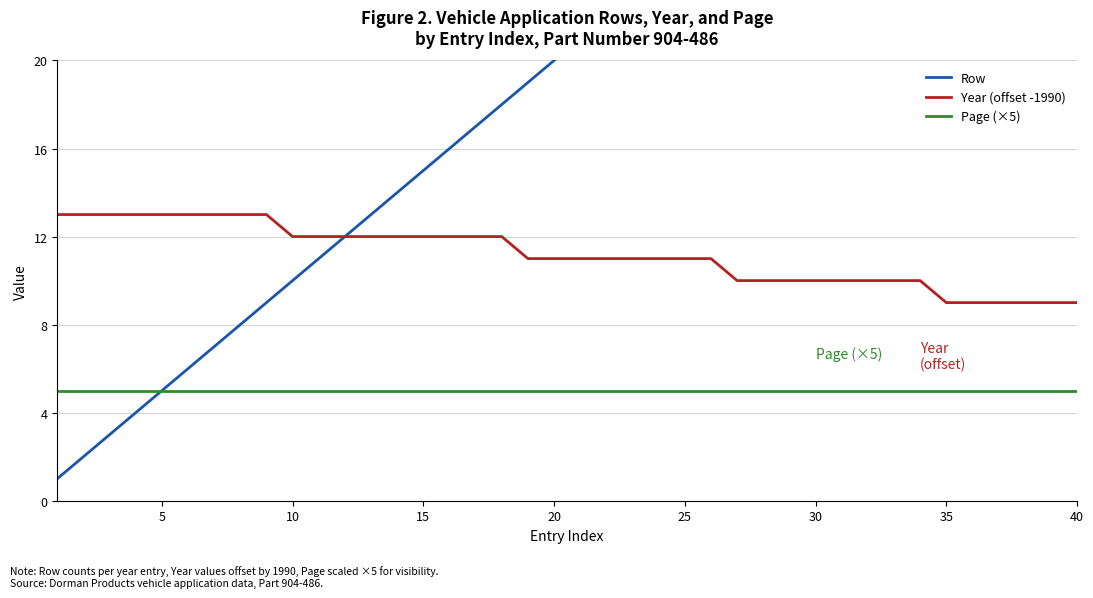

True or false: Page (×5) has more than 1 interior local peaks.

False